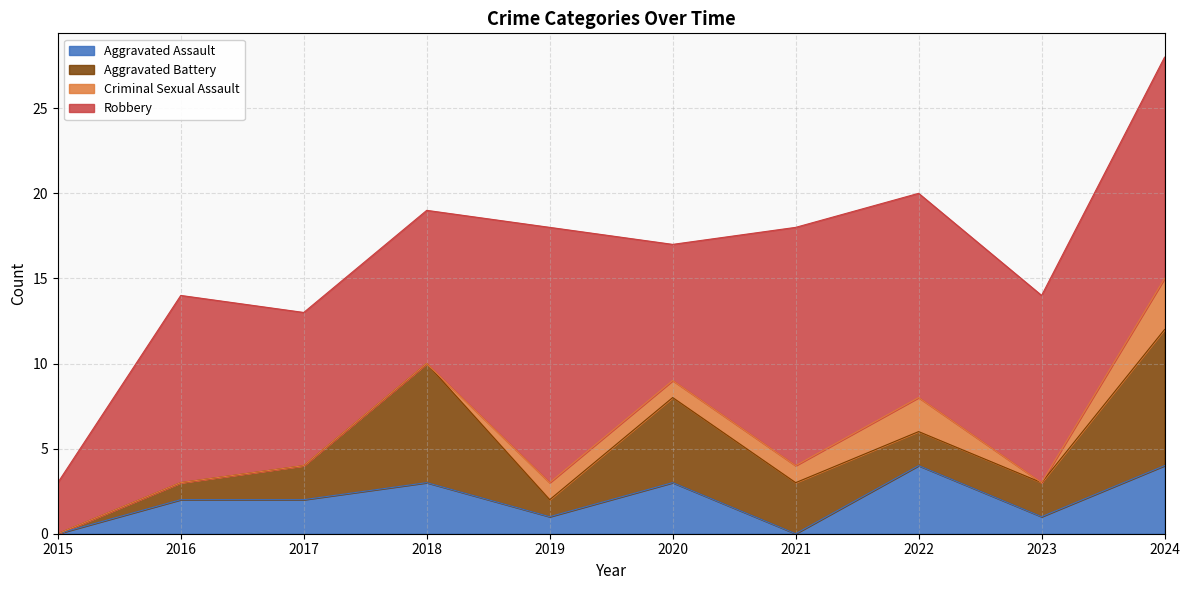

True or false: Aggravated Assault has more than 0 points higher than both neighbors.

True